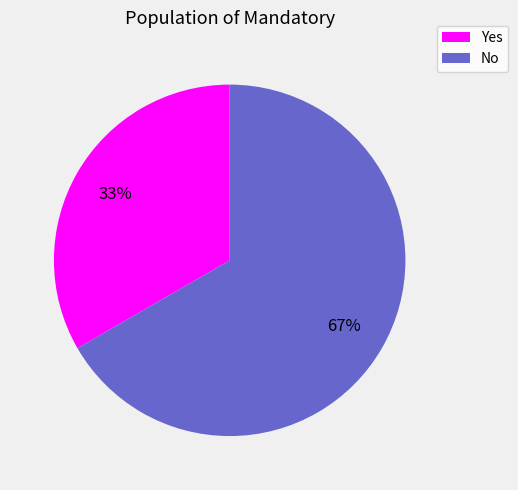

True or false: No accounts for 54% of the total.

False